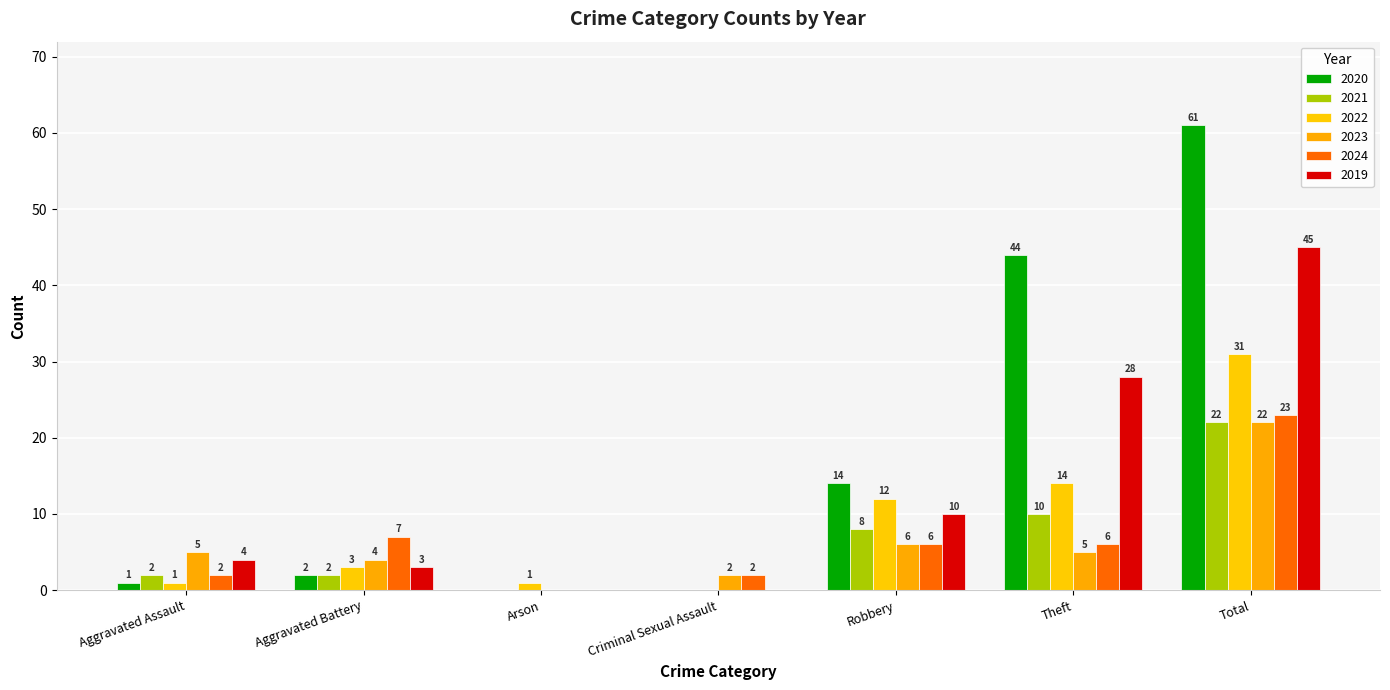

Reading left to right, extract all data points from this chart.

2020: 1	2	0	0	14	44	61
2021: 2	2	0	0	8	10	22
2022: 1	3	1	0	12	14	31
2023: 5	4	0	2	6	5	22
2024: 2	7	0	2	6	6	23
2019: 4	3	0	0	10	28	45